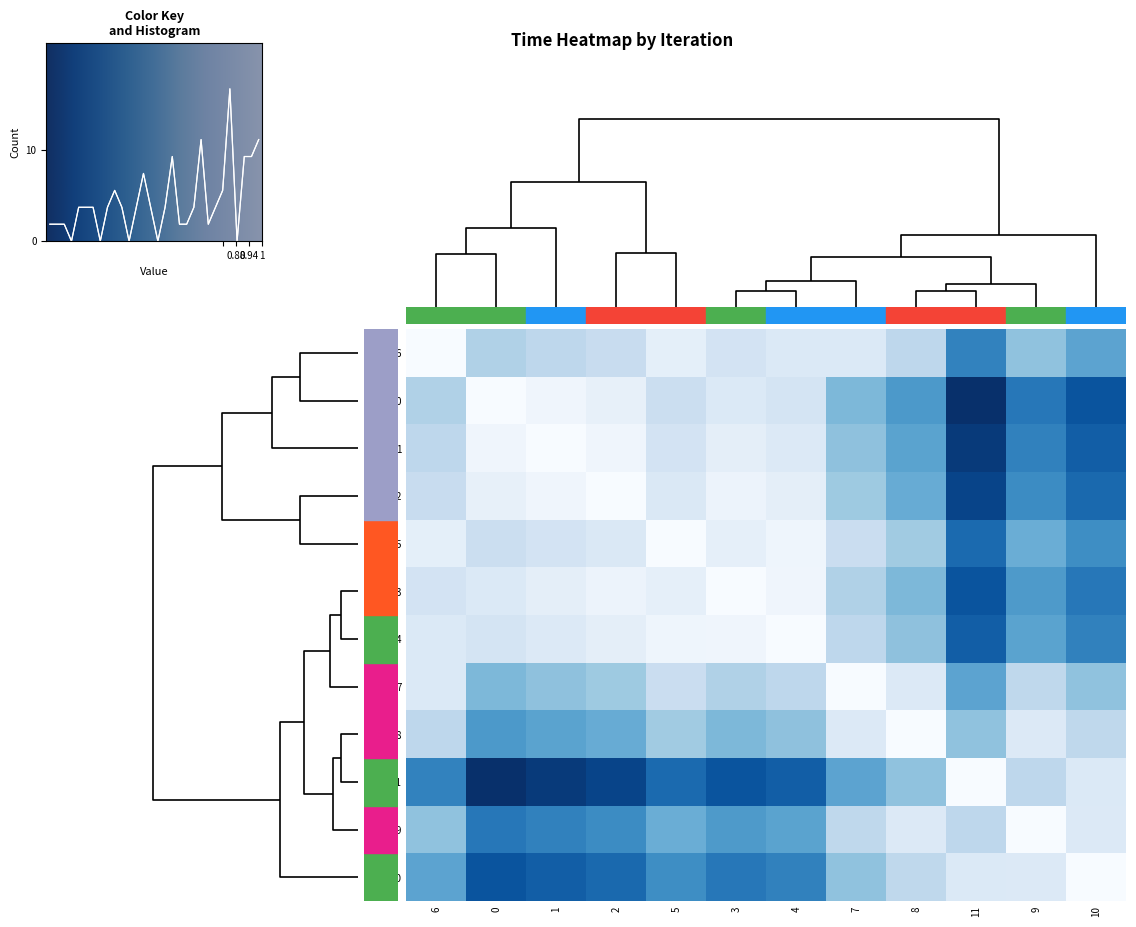

What value does the 5 series have at 7?

0.8